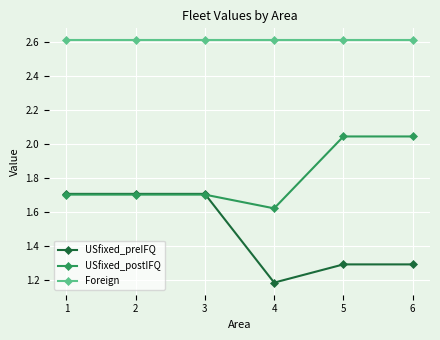

True or false: USfixed_preIFQ and Foreign intersect in this chart.

False